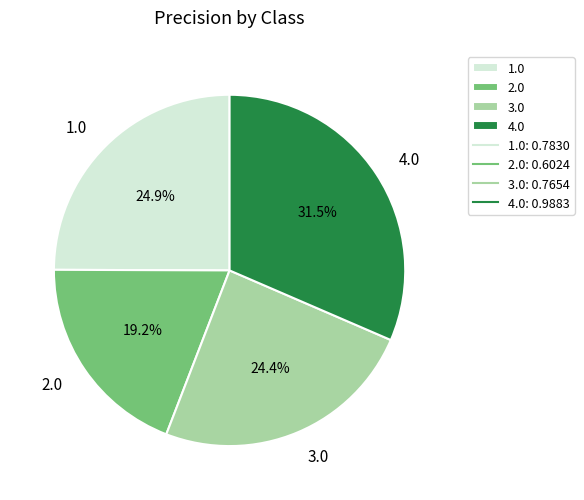

To the nearest percent, what is the difference between the largest and smallest slice percentages?

12%